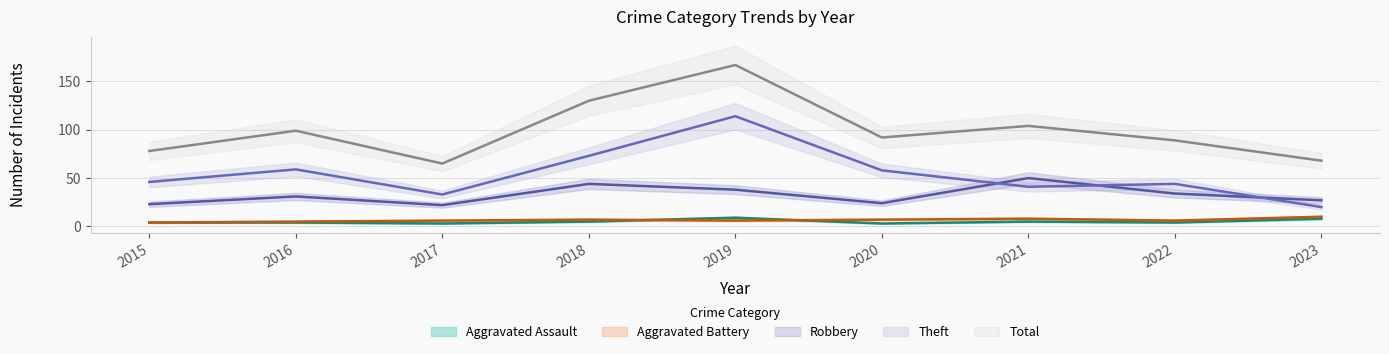

Reading right to left, list all the values displayed in this chart.

Aggravated Assault: 8	4	5	3	9	5	3	4	4
Aggravated Battery: 10	6	8	7	6	7	6	5	4
Robbery: 27	34	50	24	38	44	22	31	23
Theft: 20	44	41	58	114	73	33	59	46
Total: 68	89	104	92	167	130	65	99	78